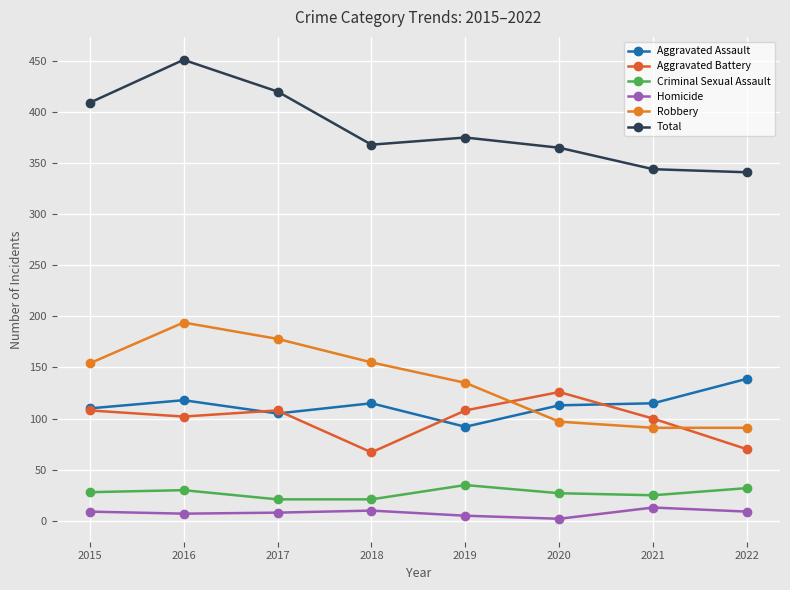

Does the chart display data point markers on the line(s)?

Yes